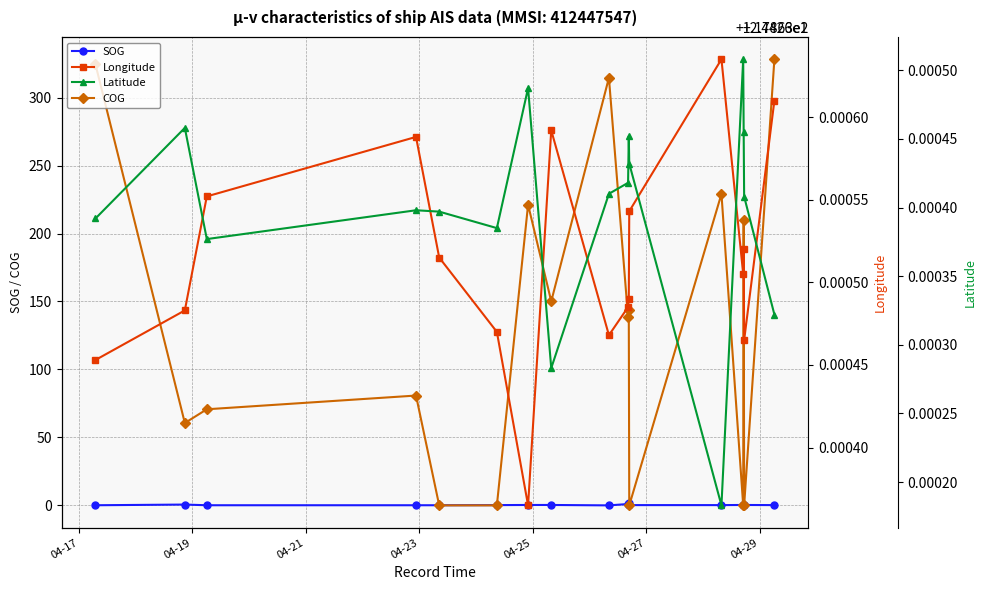

True or false: COG has more than 1 points higher than both neighbors.

True